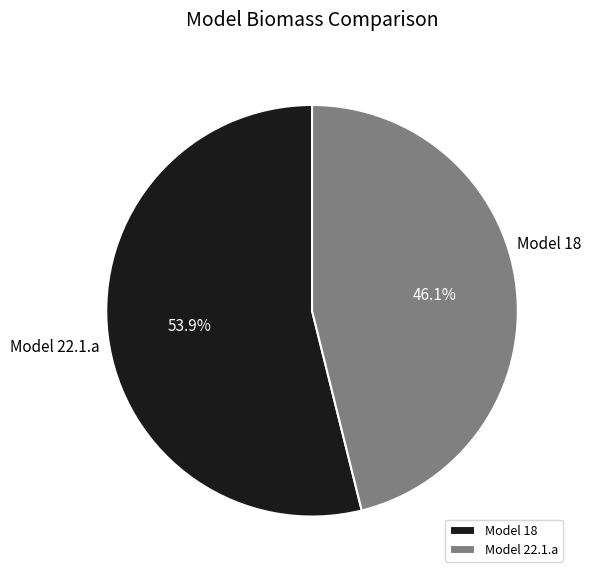

What is the smallest slice in the pie chart?

Model 22.1.a